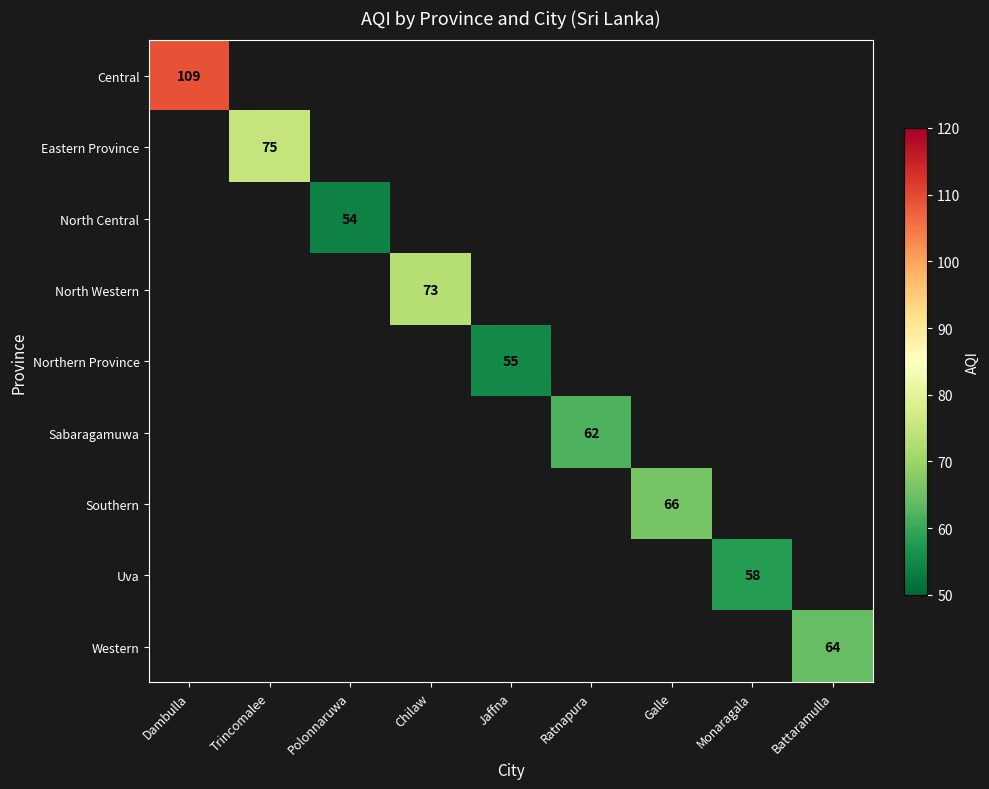

The value of Eastern Province at Trincomalee is 75. True or false?

True